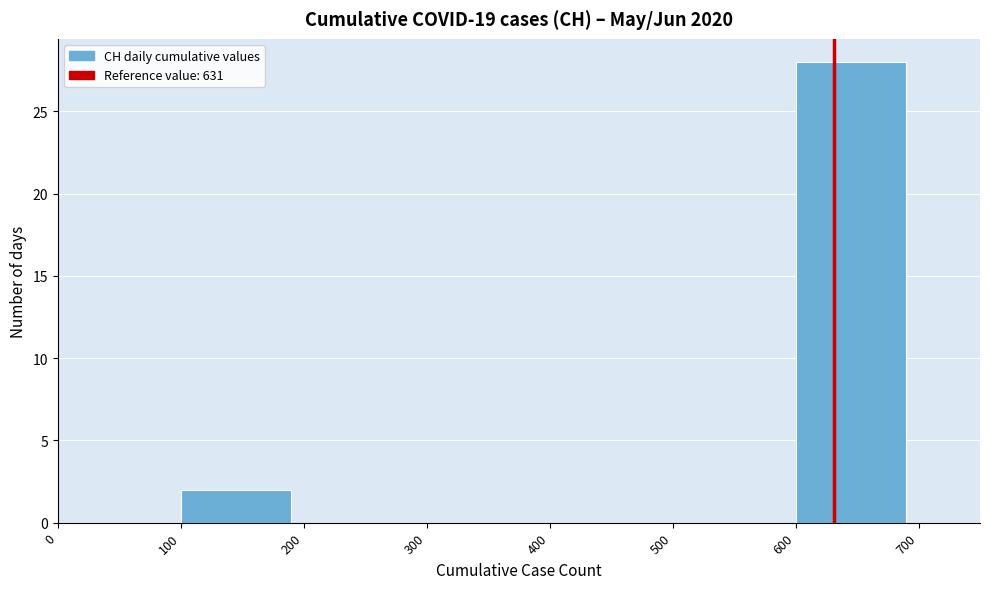

Which range on the x-axis has the tallest bar?

600 to 700